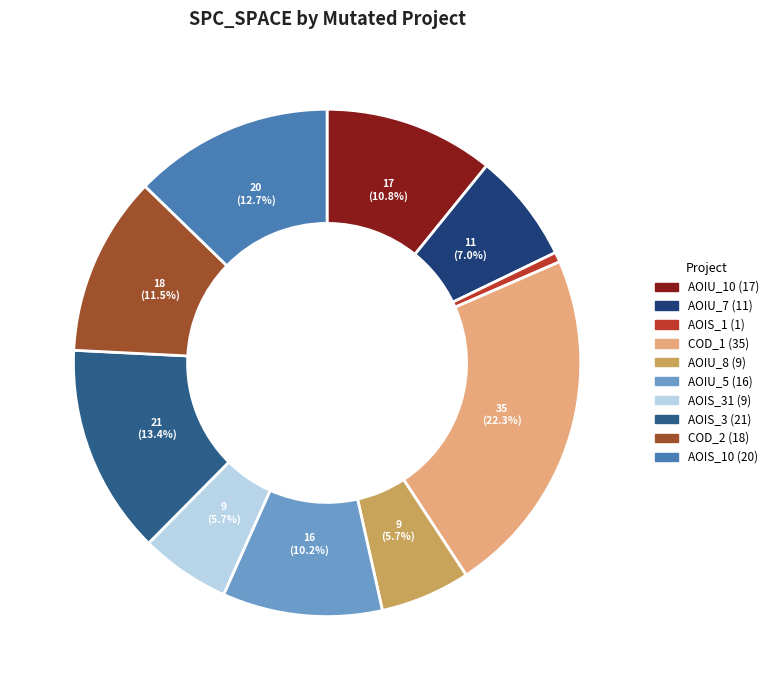

How many segments does this pie chart have?

10